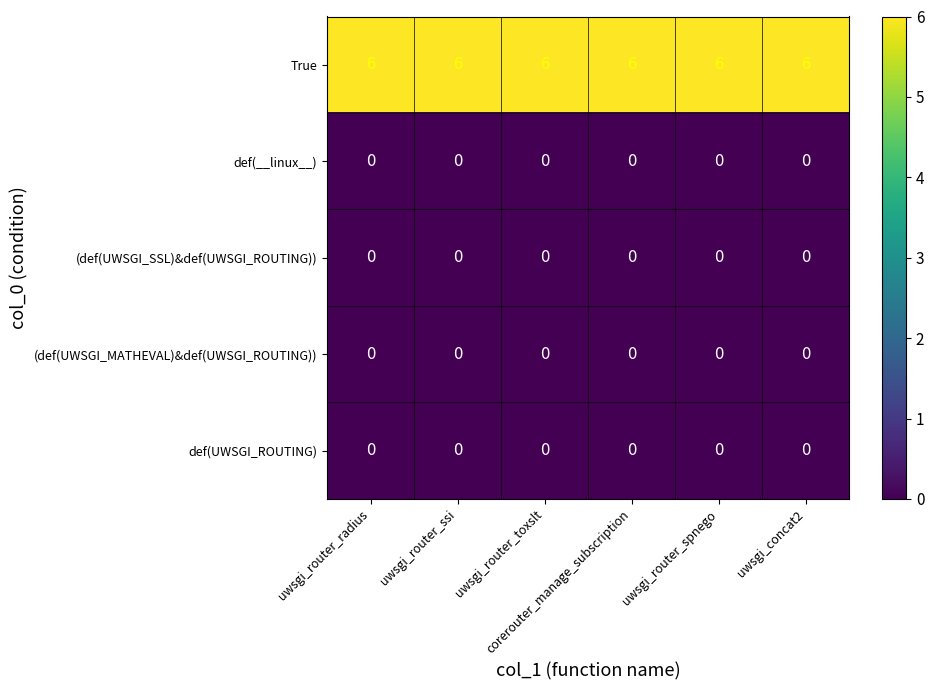

Which series has the largest total across all categories?

True